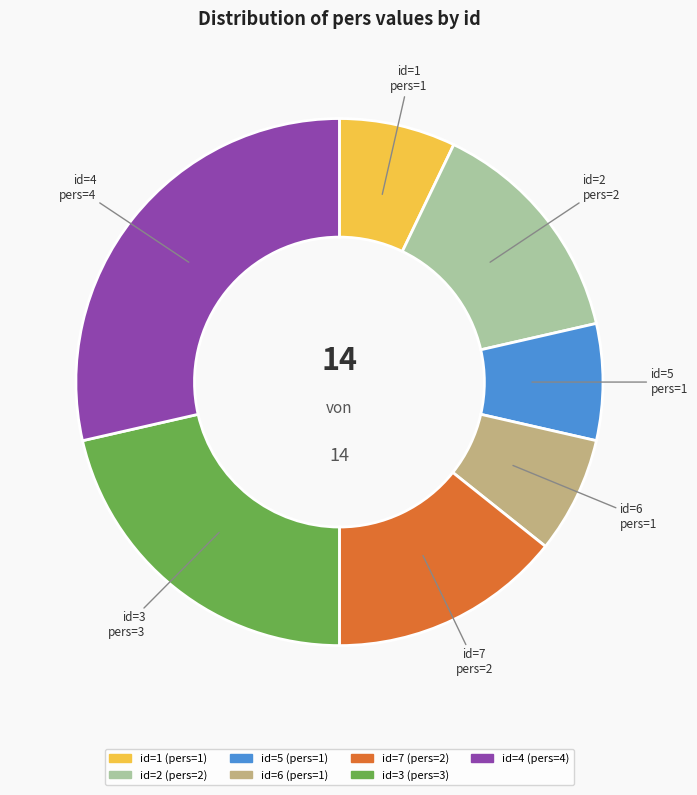

Does any single category account for the majority?

No